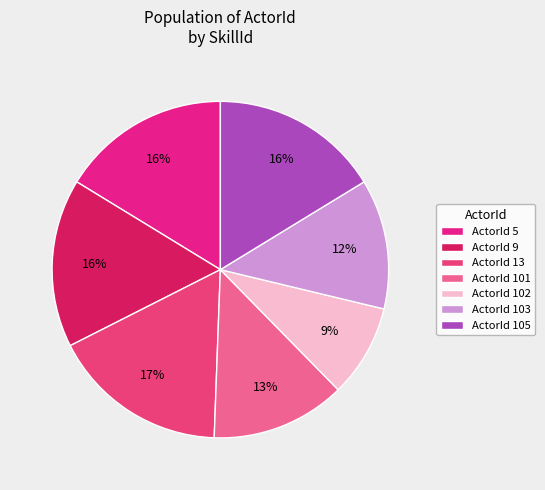

Which slice is the largest?

ActorId 13